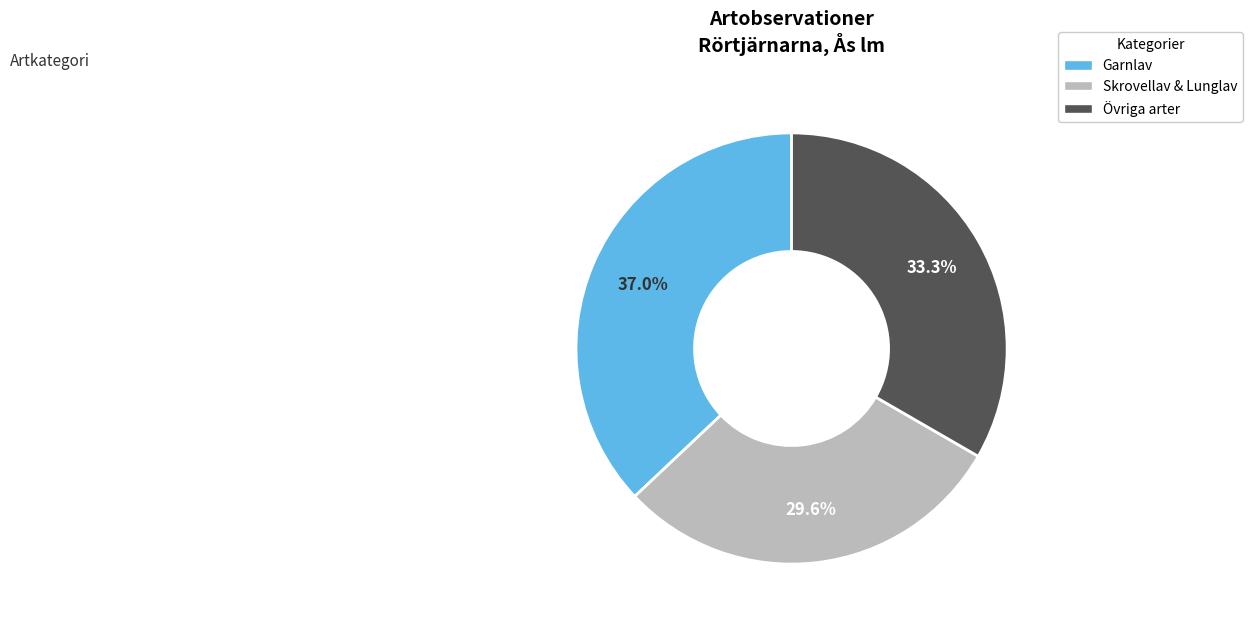

How many slices are in this pie chart?

3